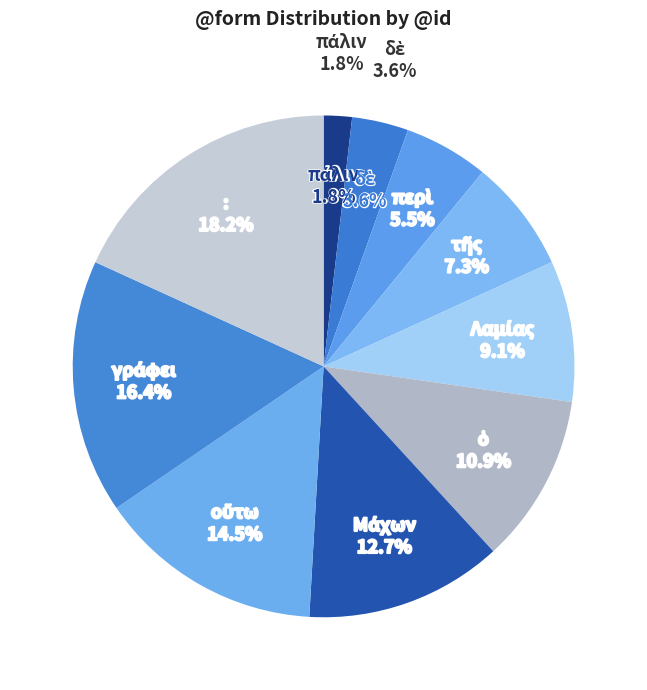

To the nearest percent, what portion does πάλιν represent?

2%